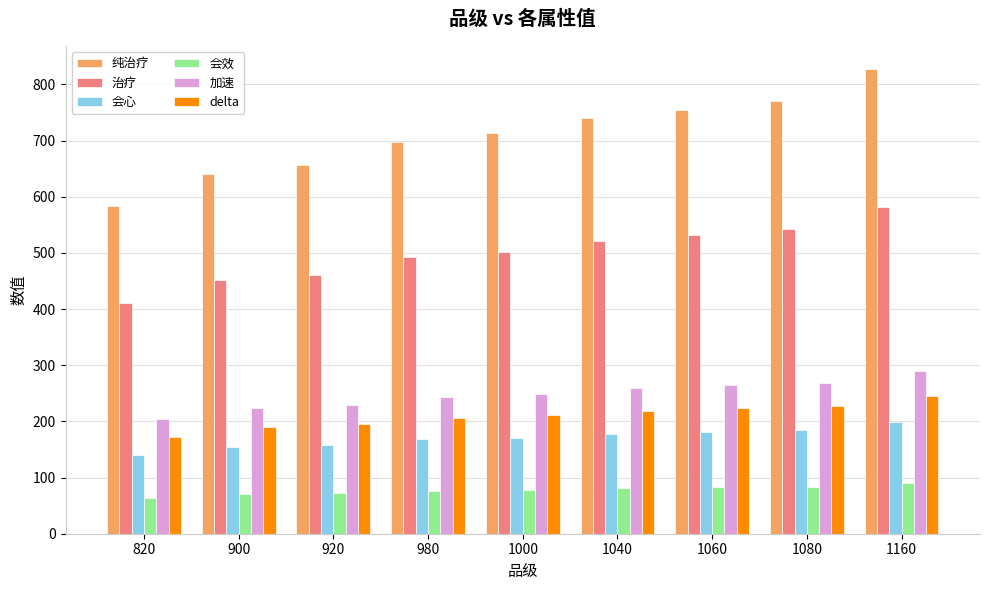

What is the spread (max minus min) of values at 1160?

737